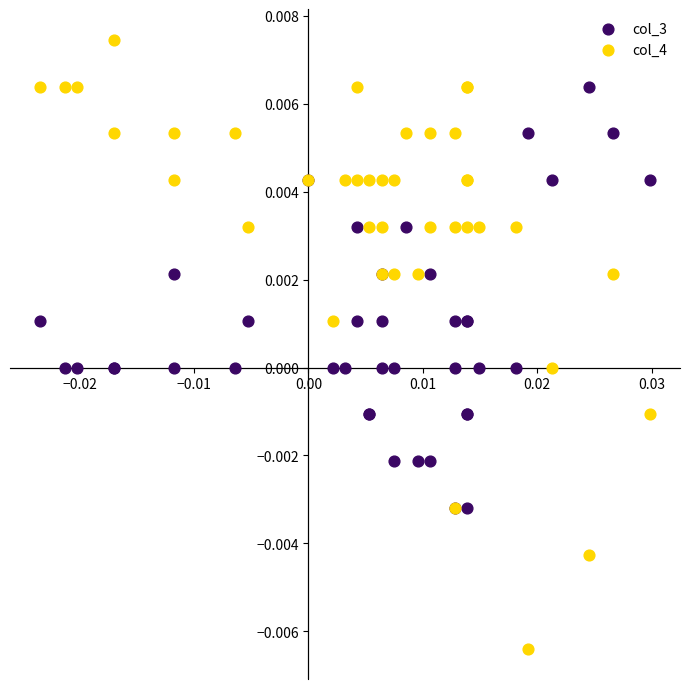

Which series has the largest Y range (max minus min)?

col_4